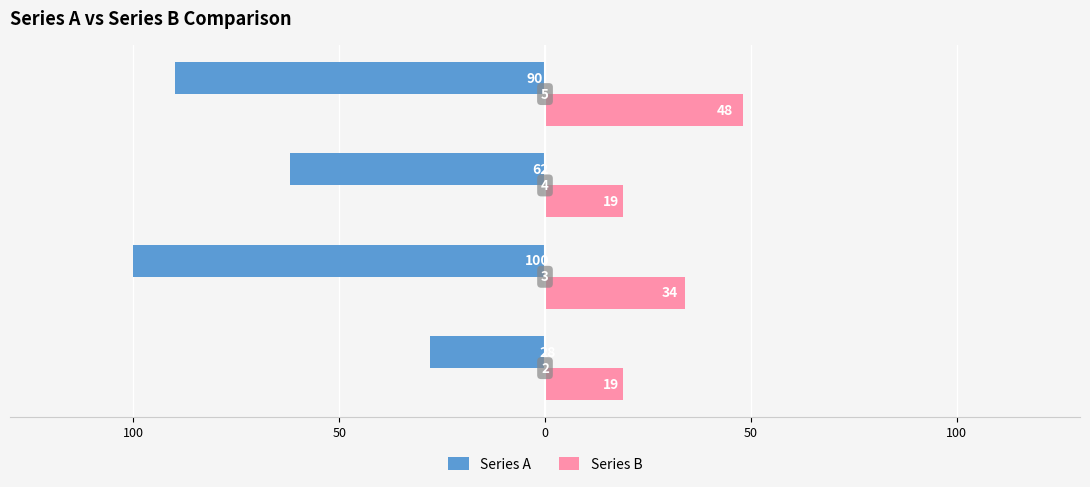

What is the difference between the maximum and minimum values in the Series B series?

29